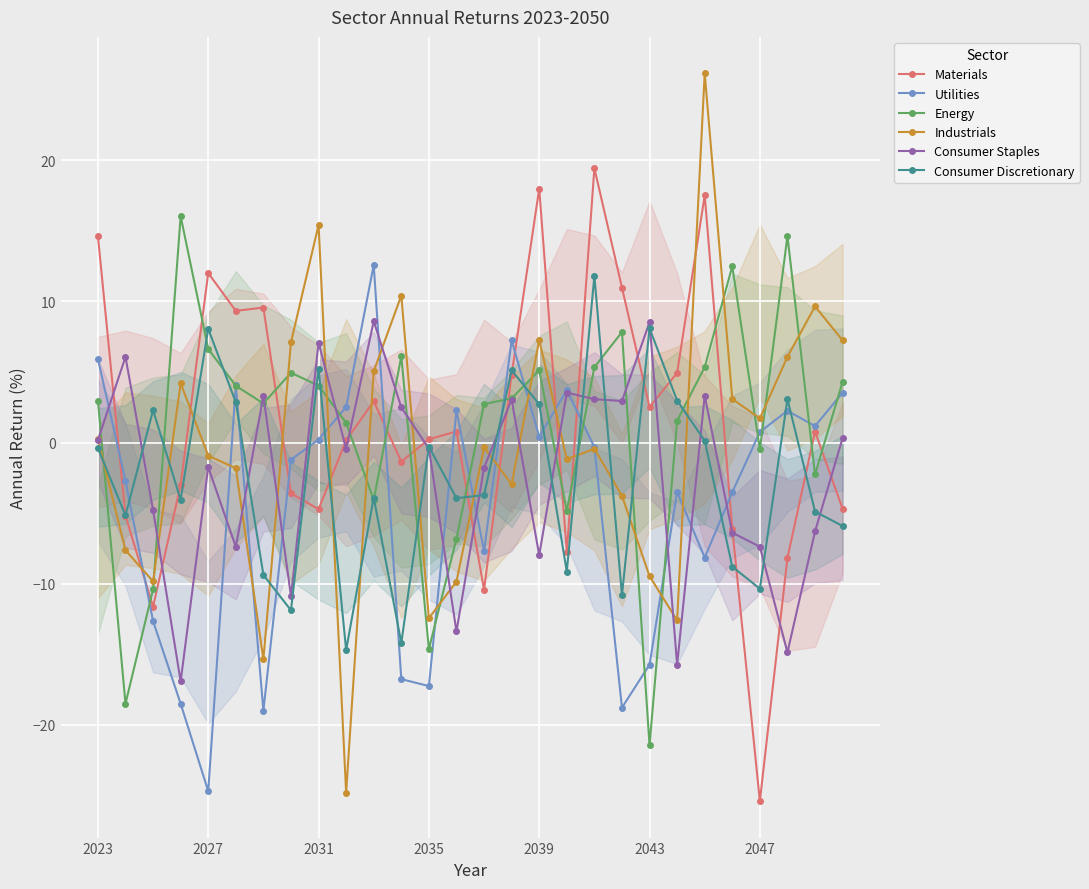

True or false: Utilities has a value of 0.2 at 2031.

True